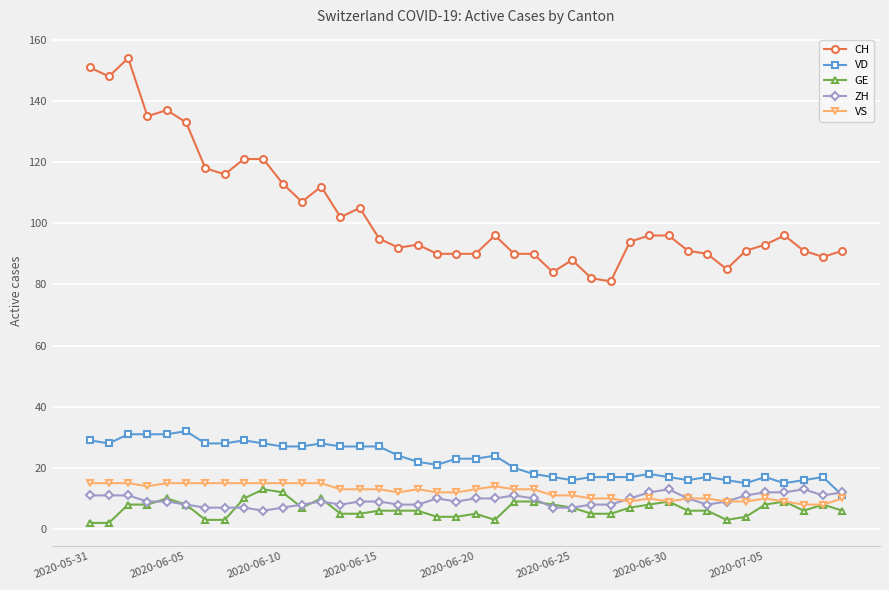

True or false: CH and VS cross at least once.

False